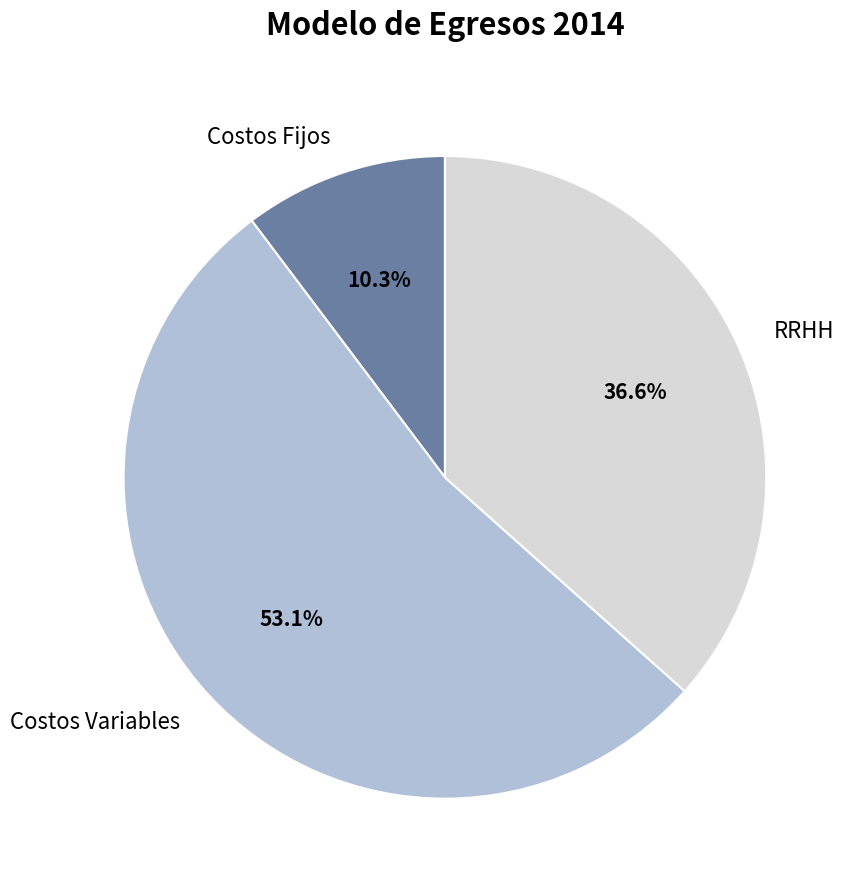

How many segments does this pie chart have?

3